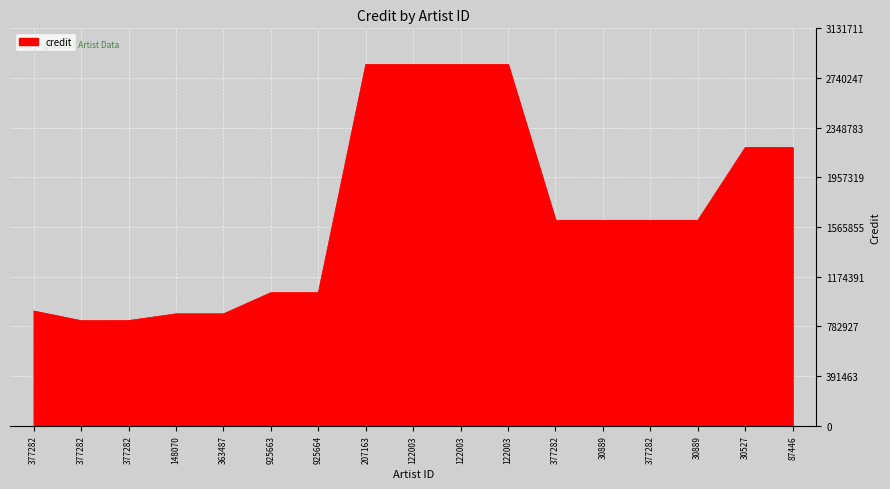

Read the value at 377282.

828214